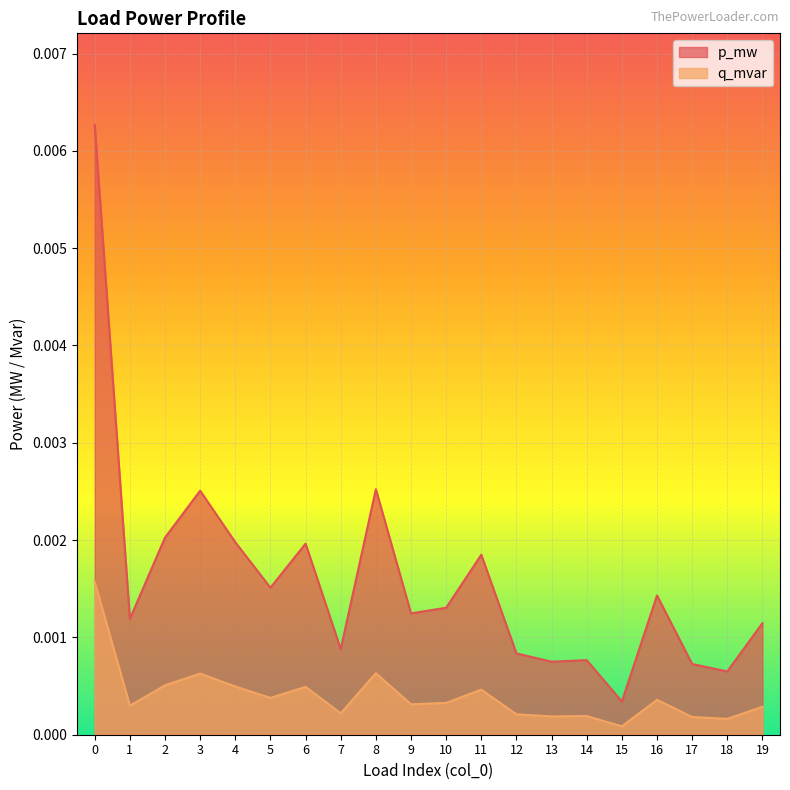

True or false: q_mvar has a value of 0.0 at 16.

True